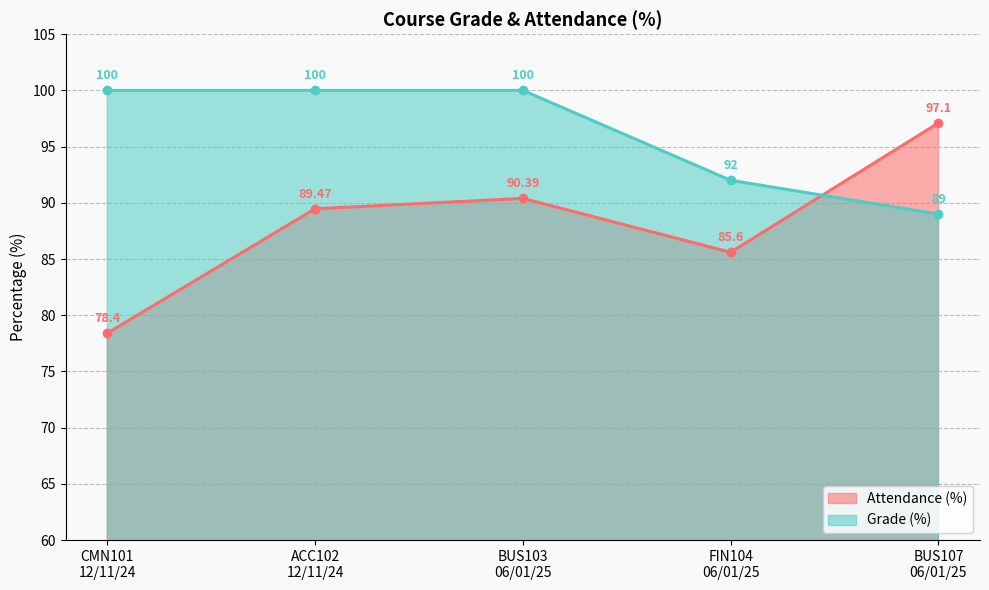

What is the sum of all Grade (%) values?

481.0